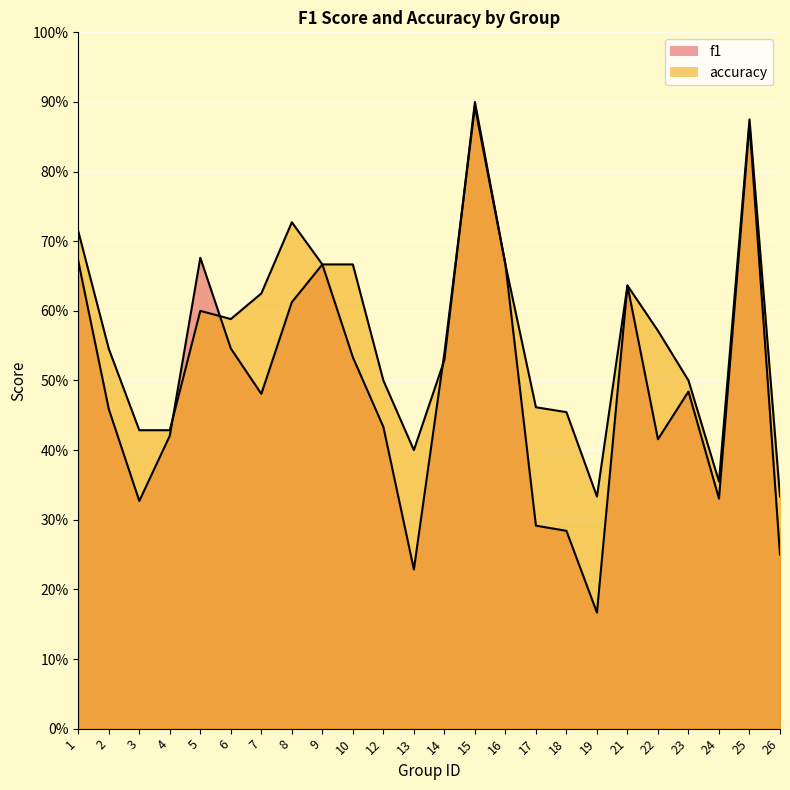

What value does the f1_line series have at 13?

0.2